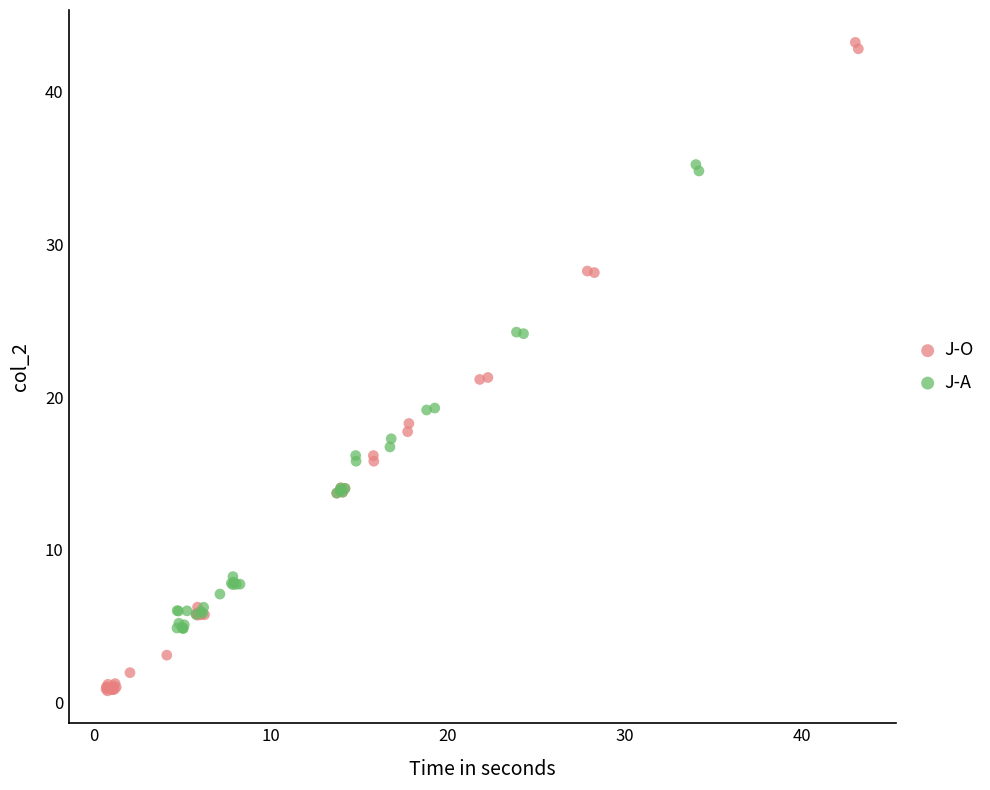

Which series has the largest Y range (max minus min)?

J-O